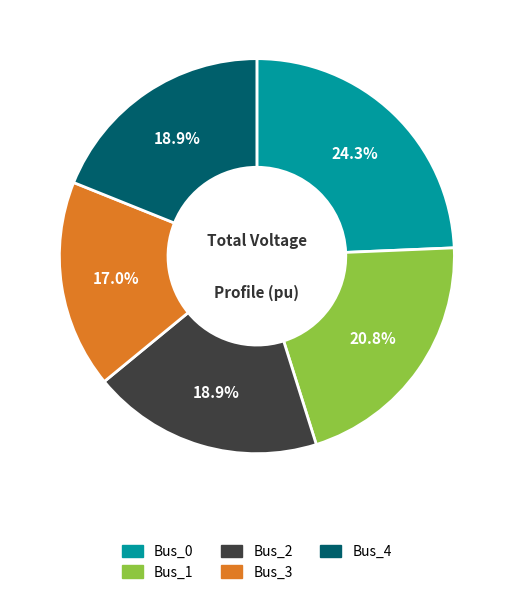

Is it true that Bus_3 is 31% of the pie?

False